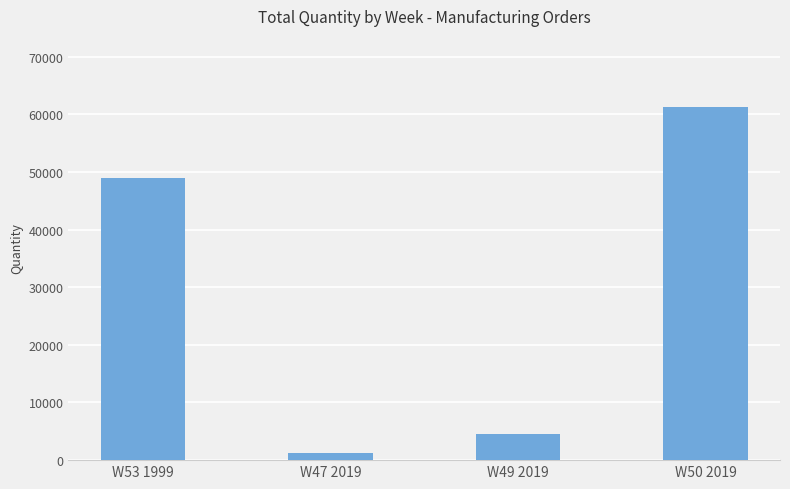

What is the maximum value shown in the chart?

61321